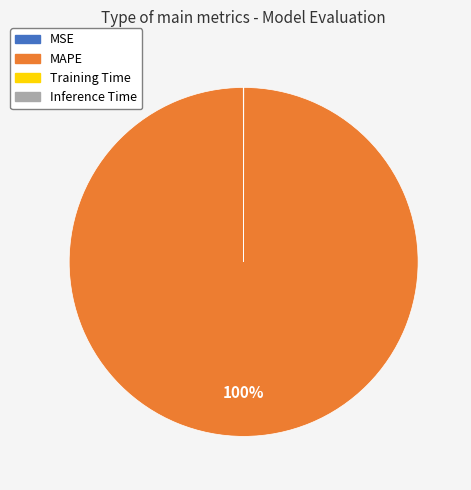

Does any single category account for the majority?

Yes